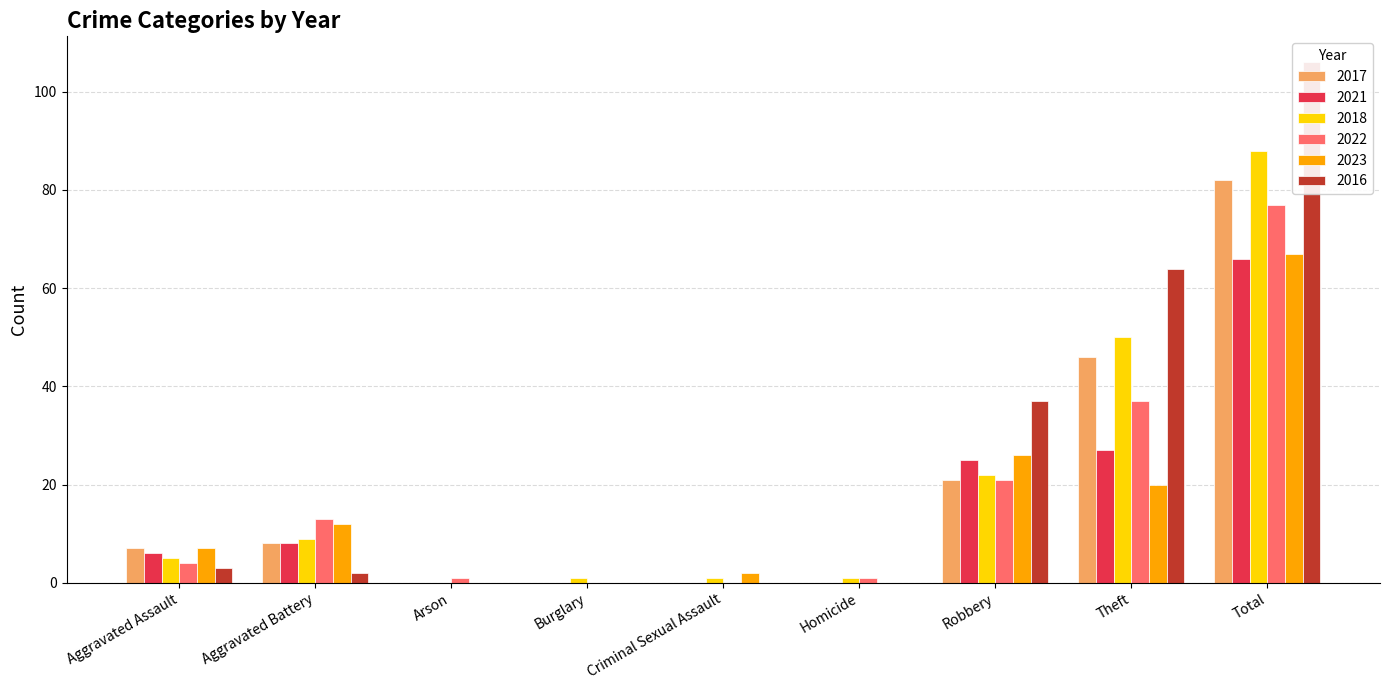

How many distinct data groups are displayed?

6